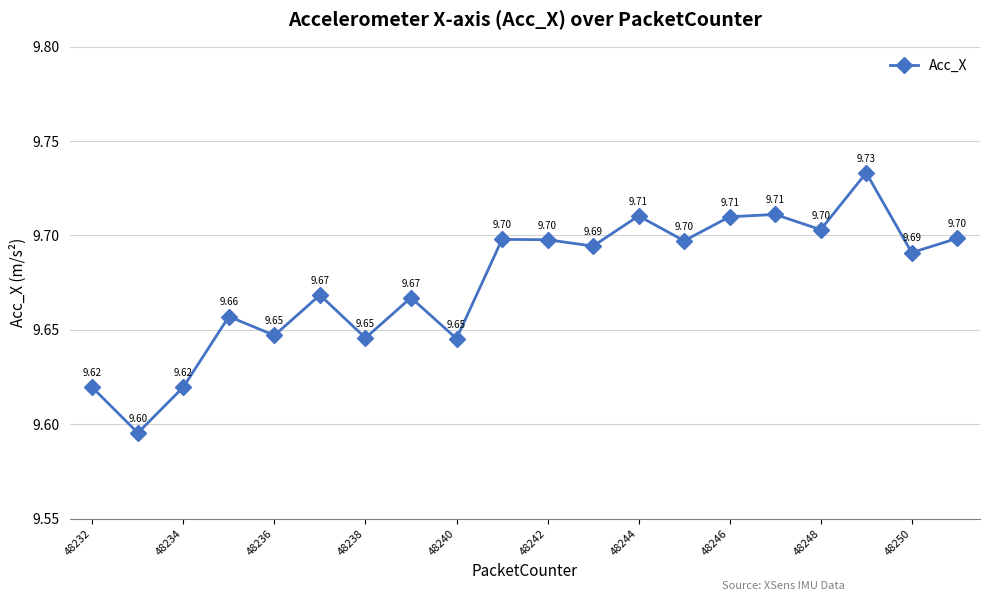

True or false: the data has more than 0 interior local peaks.

True